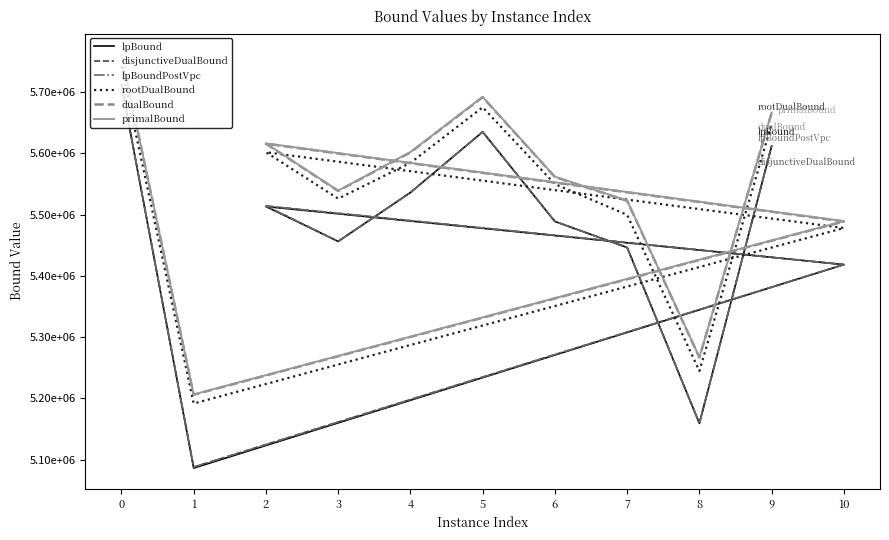

Reading left to right, list all the values displayed in this chart.

lpBound: 5711621.0	5086130.1	5418258.6	5513050.9	5456146.2	5535848.8	5634868.7	5488709.4	5446147.5	5159168.0	5611670.7
disjunctiveDualBound: 5711963.6	5087924.2	5418282.6	5513992.4	5456215.7	5535876.8	5634868.7	5488709.4	5446147.5	5159169.1	5611966.6
lpBoundPostVpc: 5711621.0	5087774.7	5418282.6	5513950.1	5456146.2	5535876.8	5634868.7	5488709.4	5446147.5	5159168.3	5611670.7
rootDualBound: 5741552.8	5191542.3	5477954.4	5601694.2	5525935.7	5584336.3	5675039.2	5549678.5	5499512.9	5244616.6	5648020.8
dualBound: 5761162.4	5205887.6	5488662.8	5615544.6	5538498.8	5601384.0	5691500.1	5561219.3	5522315.5	5266648.4	5665931.4
primalBound: 5761665.2	5206392.9	5489201.5	5616102.9	5539045.5	5601942.9	5692040.4	5561770.2	5522864.2	5267171.2	5666487.3